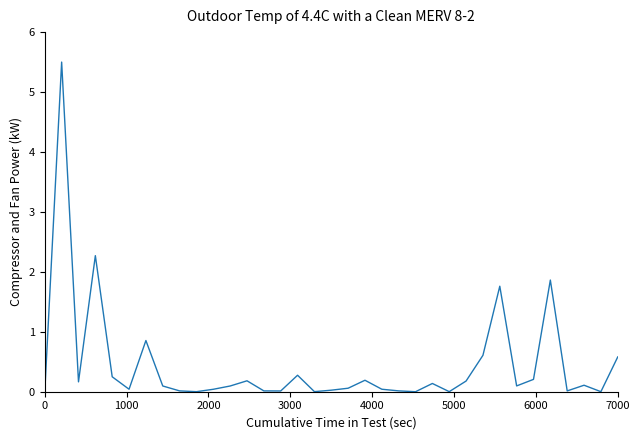

What is the maximum value shown in the chart?

5.5